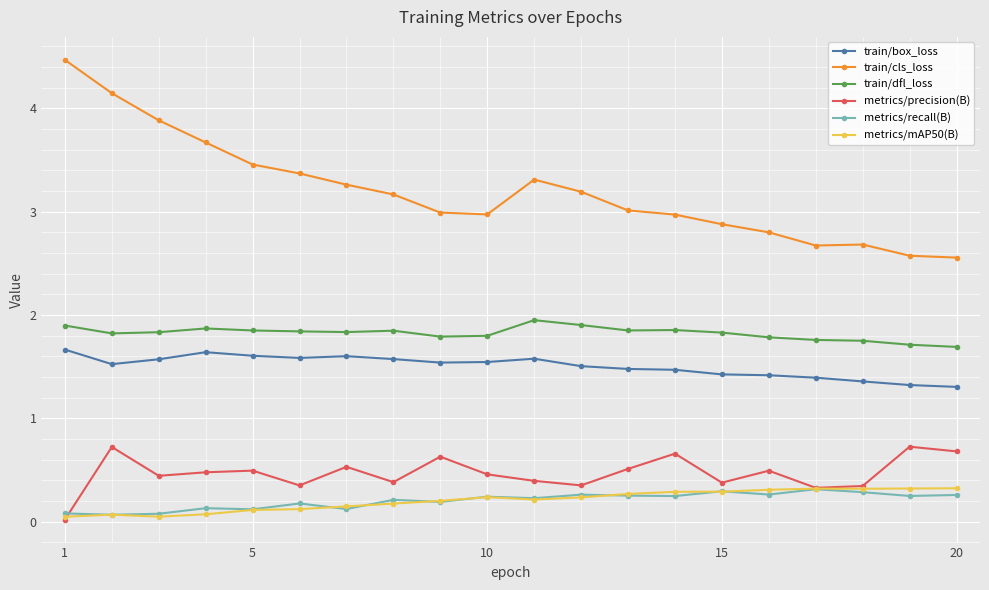

What is the highest value of the metrics/recall(B) series?

0.3